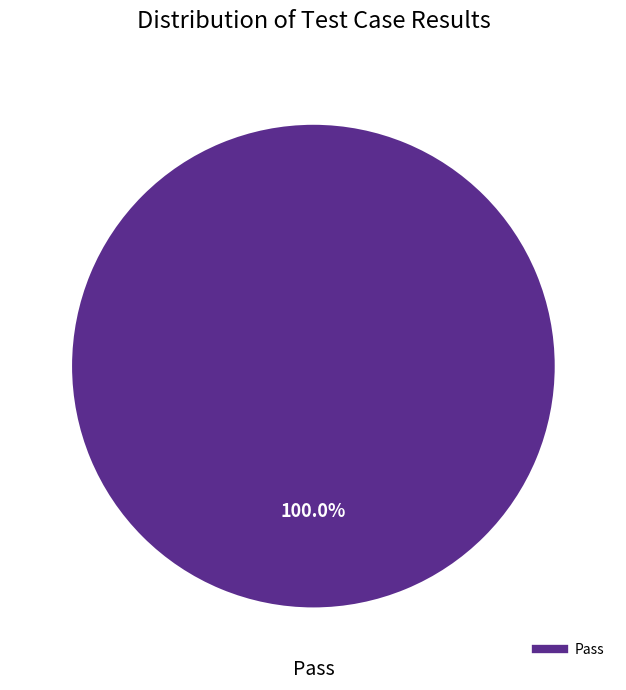

Is there a majority slice in this chart?

Yes